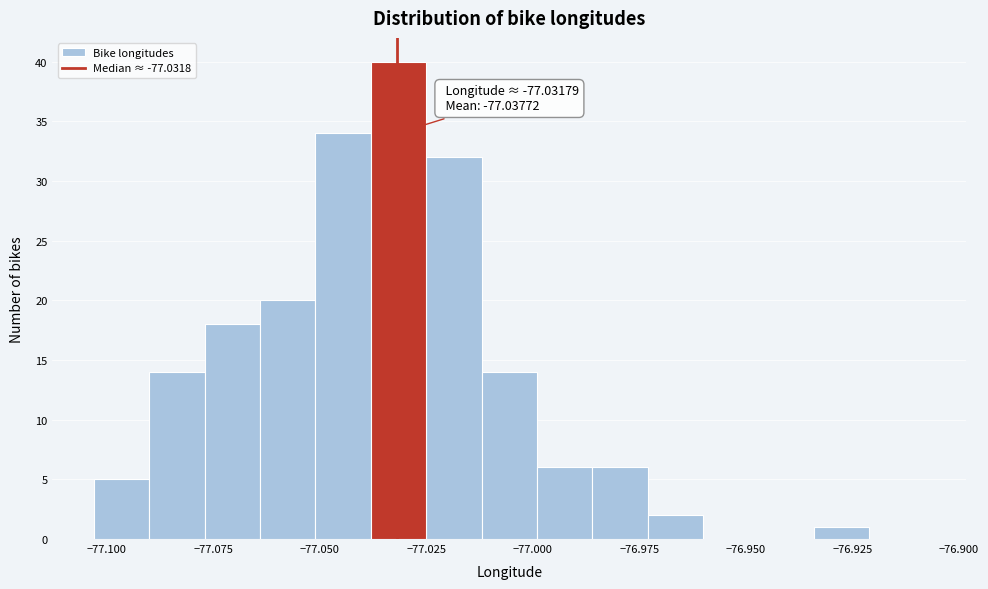

Read against the x-axis, roughly where is the centre of the tallest bar?

-77.030